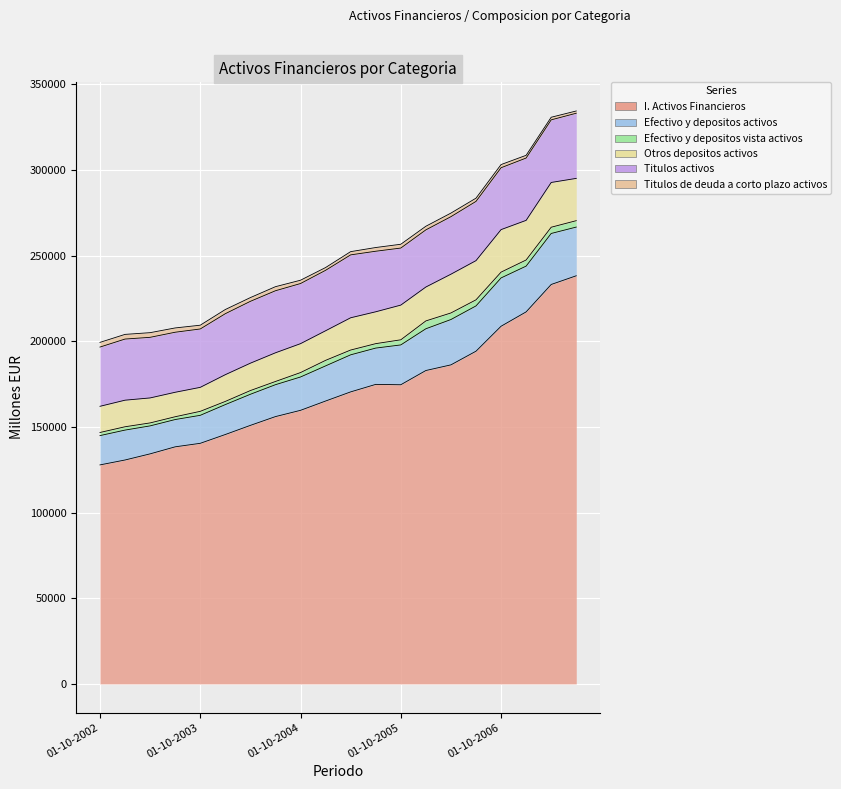

Reading left to right, what are all the values shown in this chart?

I. Activos Financieros: 01-10-2002=127857	01-01-2003=130723	01-04-2003=134306	01-07-2003=138411	01-10-2003=140461	01-01-2004=145598	01-04-2004=150934	01-07-2004=156059	01-10-2004=159719	01-01-2005=165148	01-04-2005=170486	01-07-2005=174864	01-10-2005=174655	01-01-2006=182959	01-04-2006=186260	01-07-2006=194235	01-10-2006=208805	01-01-2007=217195	01-04-2007=233192	01-07-2007=238274
Efectivo y depositos activos: 01-10-2002=17106	01-01-2003=17461	01-04-2003=16327	01-07-2003=15926	01-10-2003=16337	01-01-2004=17467	01-04-2004=18156	01-07-2004=18624	01-10-2004=19462	01-01-2005=20513	01-04-2005=21635	01-07-2005=21193	01-10-2005=23248	01-01-2006=24373	01-04-2006=26468	01-07-2006=26440	01-10-2006=28208	01-01-2007=26717	01-04-2007=29778	01-07-2007=28429
Efectivo y depositos vista activos: 01-10-2002=1820	01-01-2003=1942	01-04-2003=1735	01-07-2003=1639	01-10-2003=2332	01-01-2004=1852	01-04-2004=2169	01-07-2004=1873	01-10-2004=2576	01-01-2005=3235	01-04-2005=2796	01-07-2005=2590	01-10-2005=2988	01-01-2006=4582	01-04-2006=3835	01-07-2006=3552	01-10-2006=3384	01-01-2007=3578	01-04-2007=3642	01-07-2007=3739
Otros depositos activos: 01-10-2002=15286	01-01-2003=15520	01-04-2003=14592	01-07-2003=14287	01-10-2003=14005	01-01-2004=15615	01-04-2004=15988	01-07-2004=16750	01-10-2004=16886	01-01-2005=17278	01-04-2005=18838	01-07-2005=18603	01-10-2005=20260	01-01-2006=19792	01-04-2006=22632	01-07-2006=22889	01-10-2006=24824	01-01-2007=23139	01-04-2007=26137	01-07-2007=24690
Titulos activos: 01-10-2002=34584	01-01-2003=35682	01-04-2003=35379	01-07-2003=35049	01-10-2003=34076	01-01-2004=35596	01-04-2004=36106	01-07-2004=36220	01-10-2004=35098	01-01-2005=35284	01-04-2005=36720	01-07-2005=35347	01-10-2005=33301	01-01-2006=33360	01-04-2006=33579	01-07-2006=34577	01-10-2006=36121	01-01-2007=36377	01-04-2007=36548	01-07-2007=38038
Titulos de deuda a corto plazo activos: 01-10-2002=2736	01-01-2003=2728	01-04-2003=2720	01-07-2003=2506	01-10-2003=2205	01-01-2004=2439	01-04-2004=2180	01-07-2004=2376	01-10-2004=1931	01-01-2005=1615	01-04-2005=1883	01-07-2005=2168	01-10-2005=2219	01-01-2006=2112	01-04-2006=2087	01-07-2006=1878	01-10-2006=1847	01-01-2007=1591	01-04-2007=1524	01-07-2007=1310